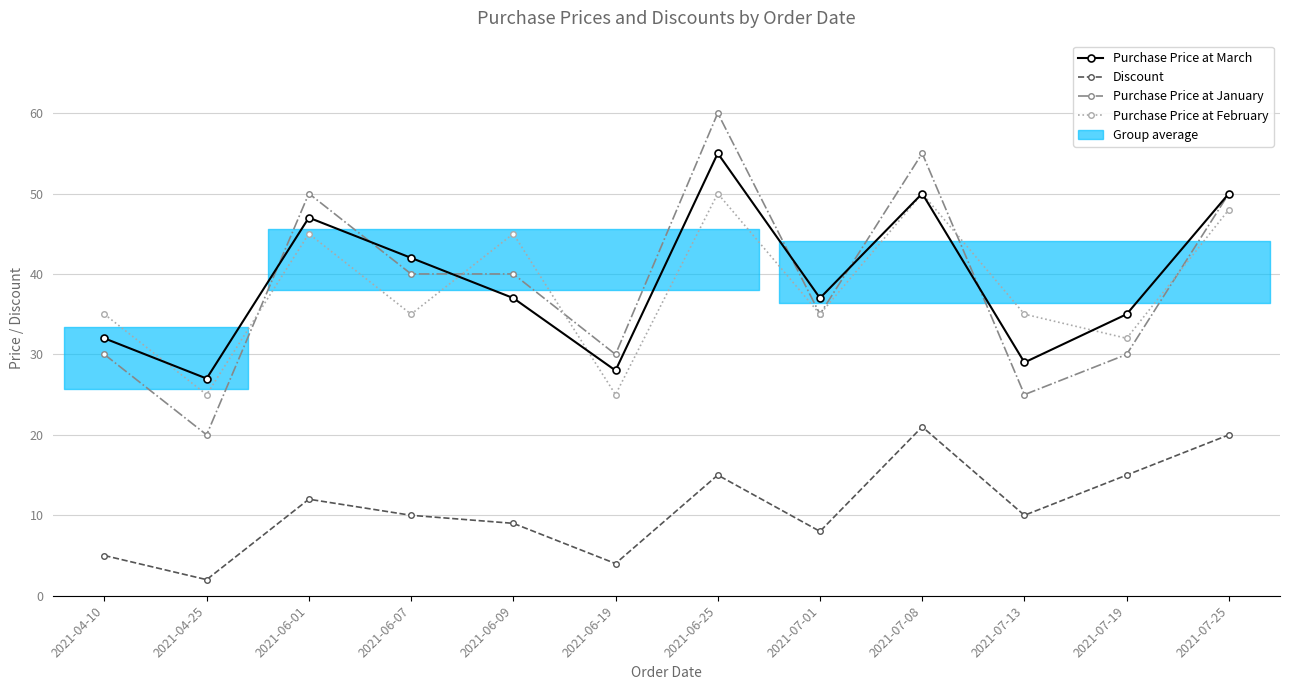

What is the lowest value of the Discount series?

2